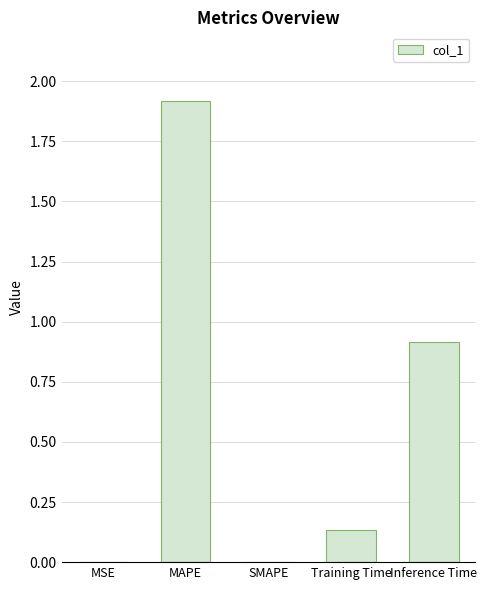

What is the change in value from SMAPE to Inference Time?

+0.9